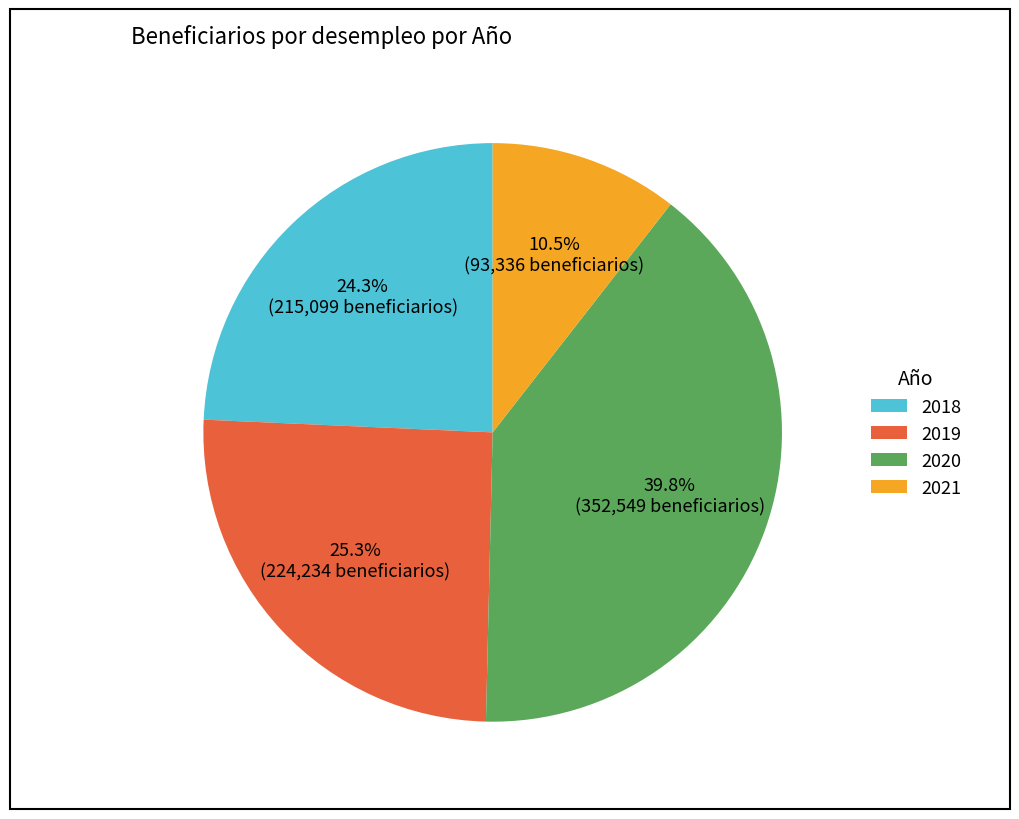

Rank the categories by value from highest to lowest.

2020, 2019, 2018, 2021